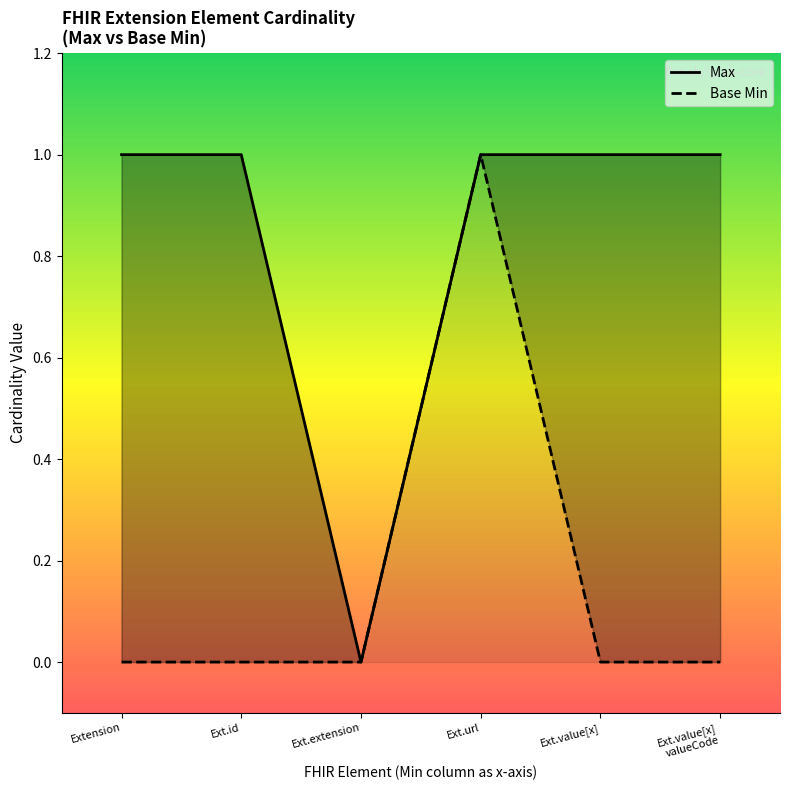

Between Ext.id and Ext.value[x], which series saw the biggest shift?

Max